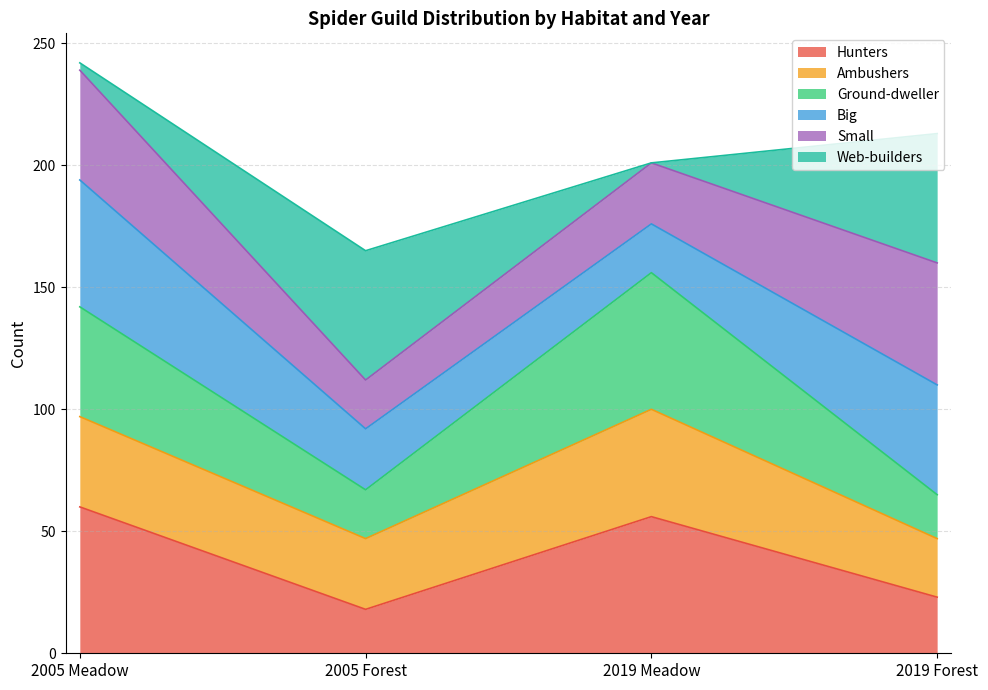

What is the maximum value for Hunters?

60